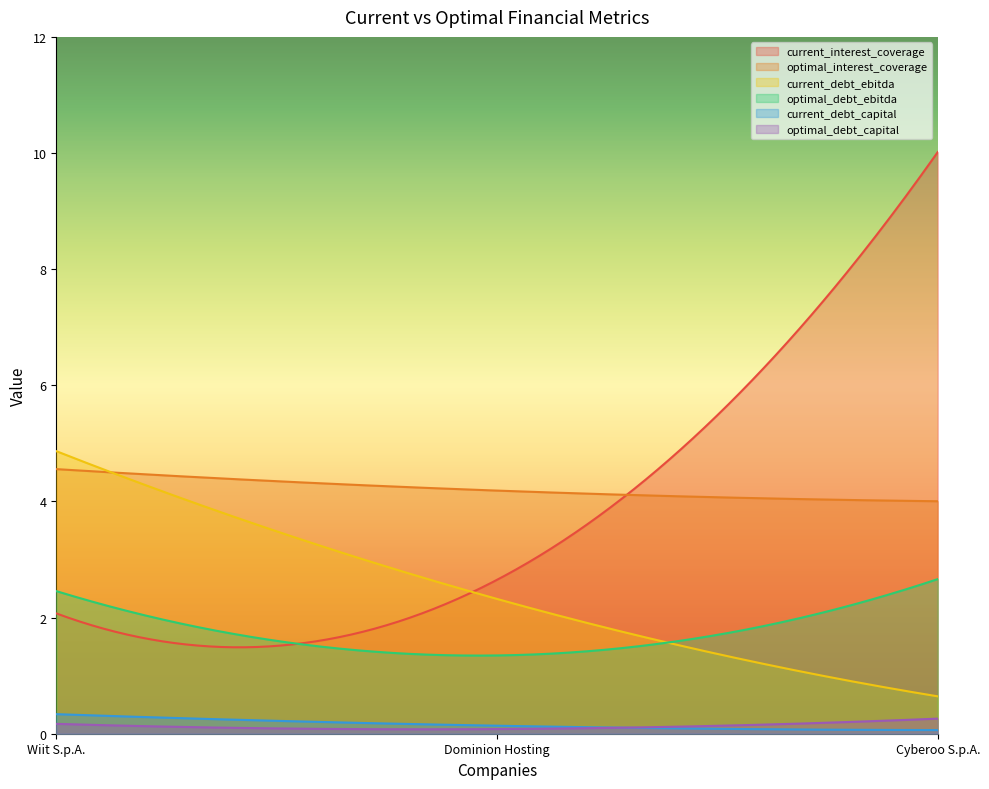

How many lines are shown in the chart?

6